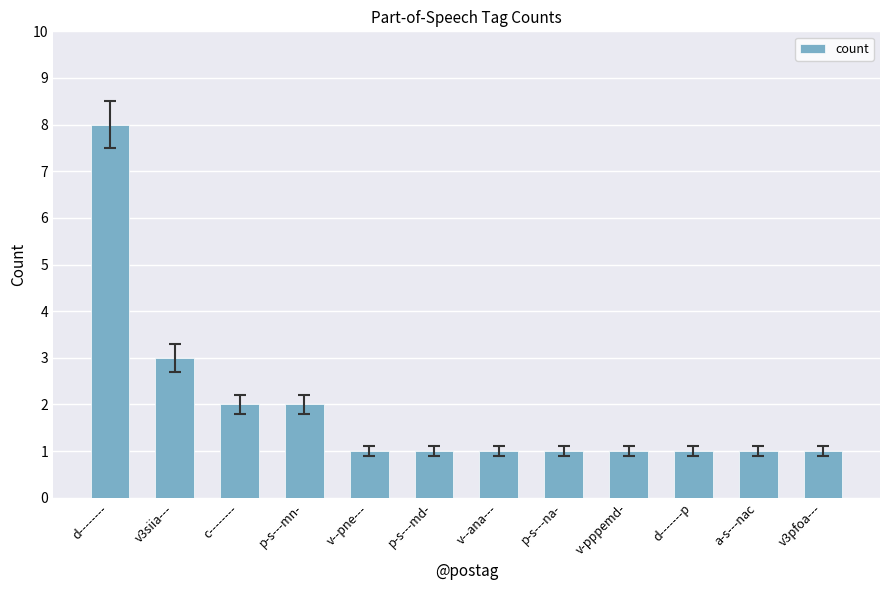

How many values are between 1 and 2?

10